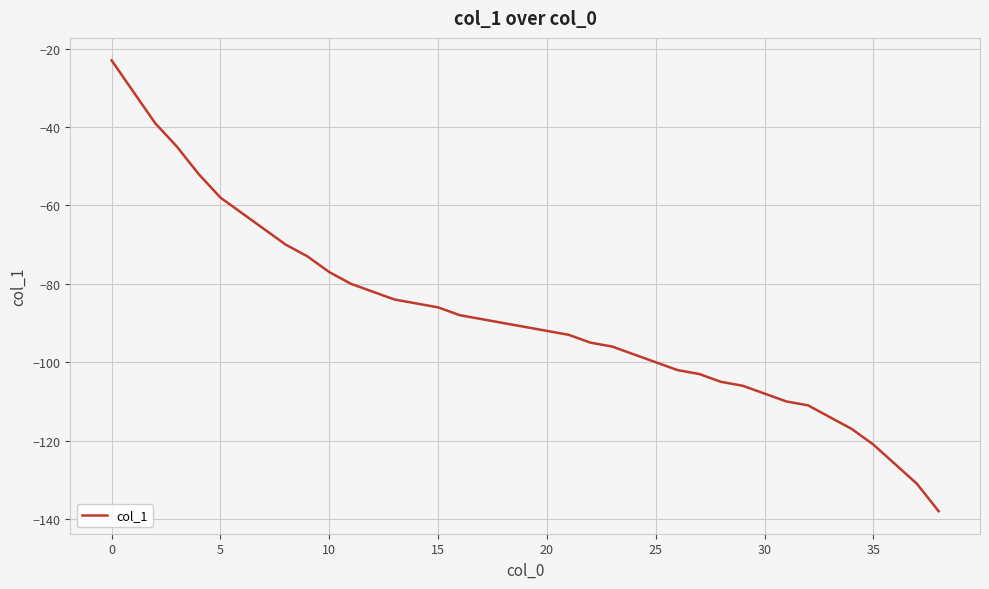

What is the difference between the maximum and minimum values?

115